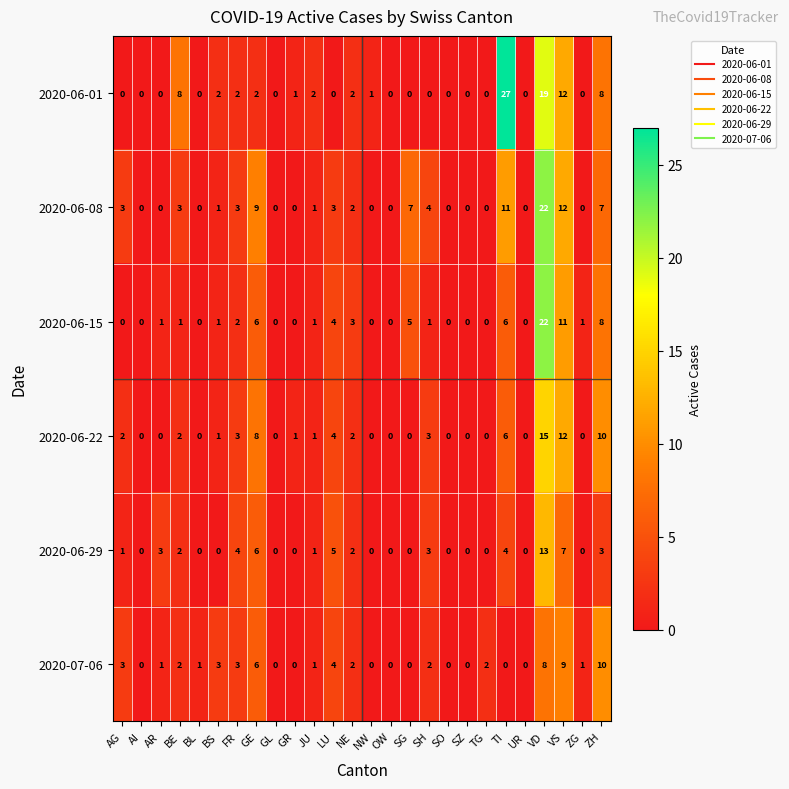

At which label is 2020-06-08 closest to 11?

TI